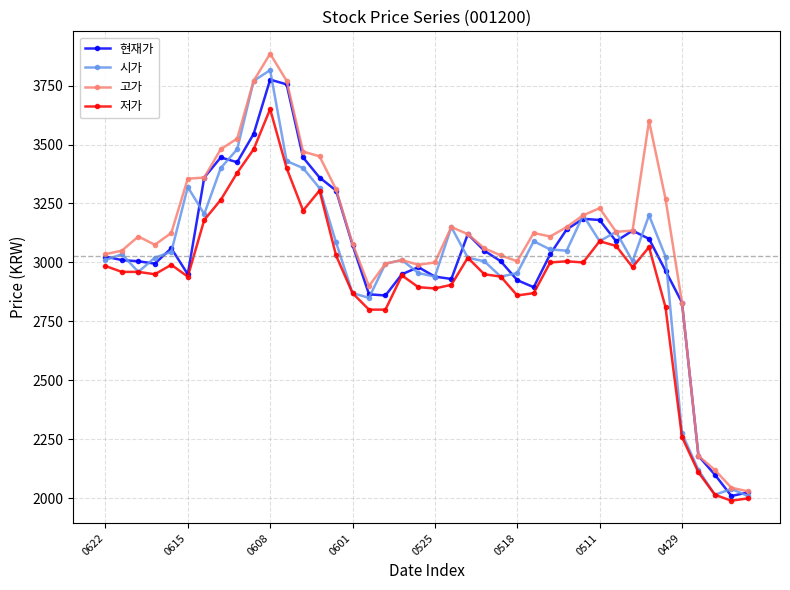

What is the value of the 시가 point at the 8th from the left?

3400